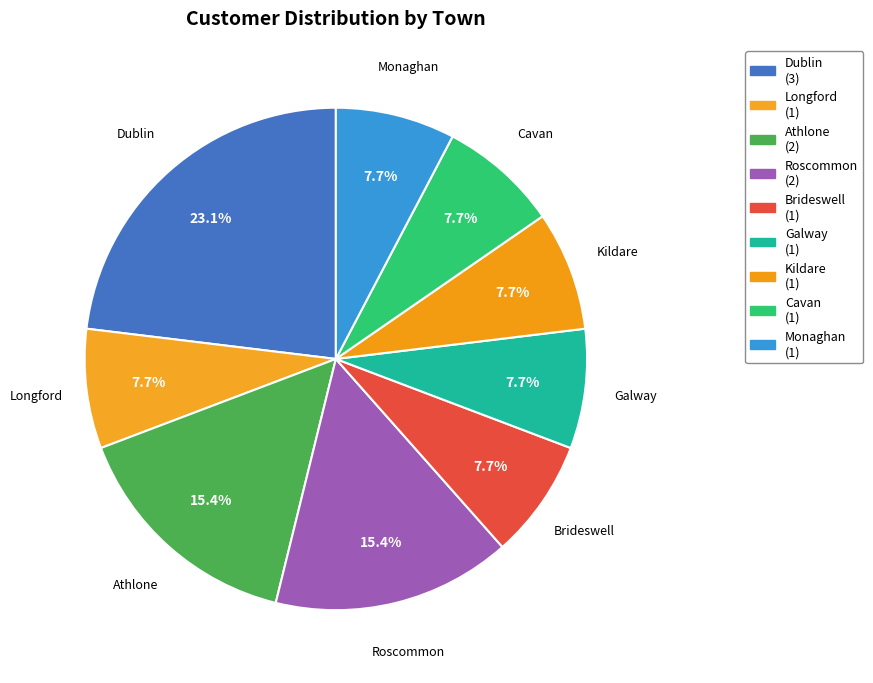

What is the ratio of the value at Cavan to the value at Monaghan?

1.0